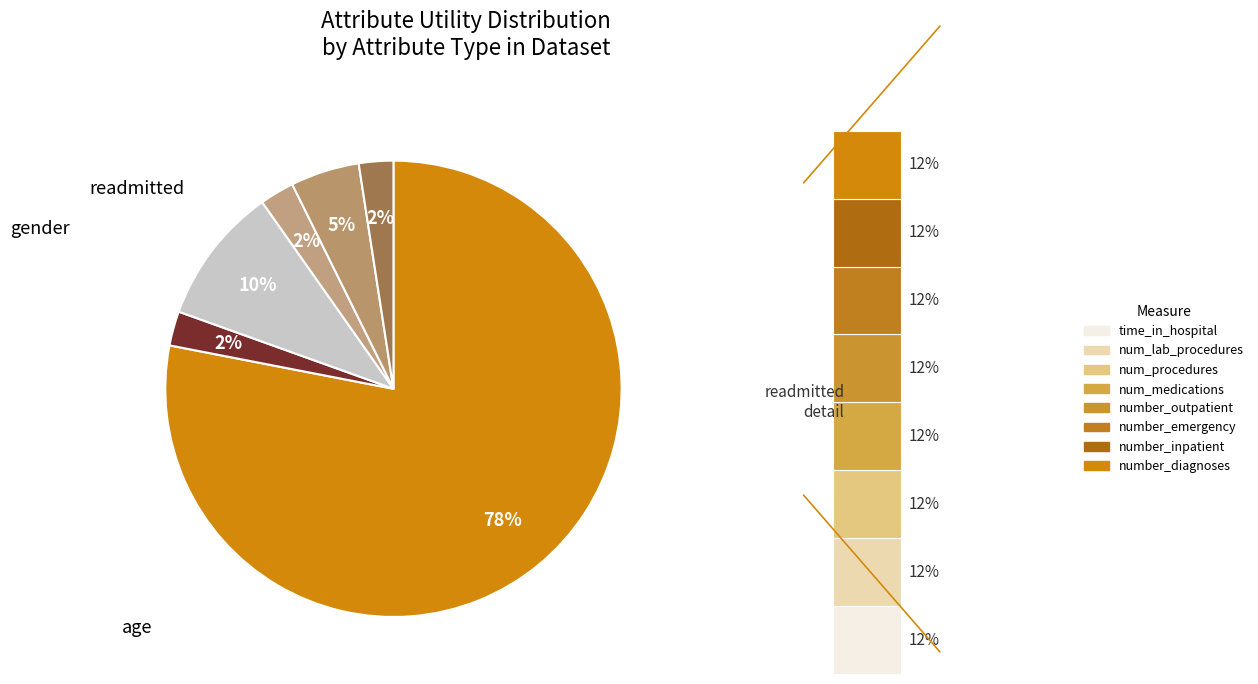

How many segments does this pie chart have?

6